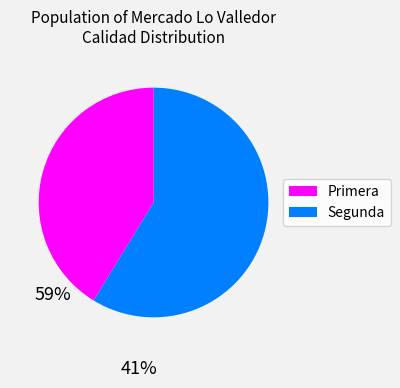

Rank the categories by value from highest to lowest.

Primera, Segunda